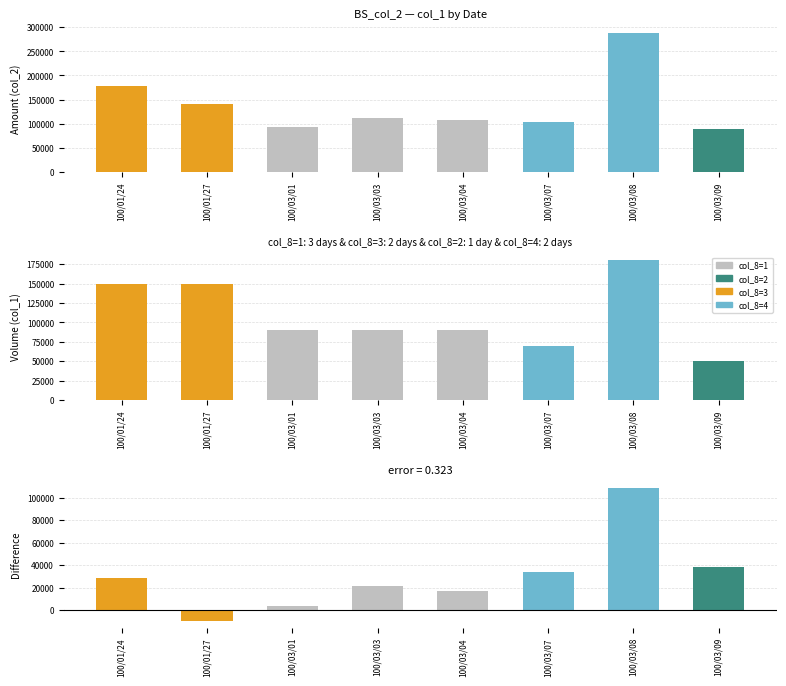

Rank the series by their maximum value, from lowest to highest.

col_1, col_2